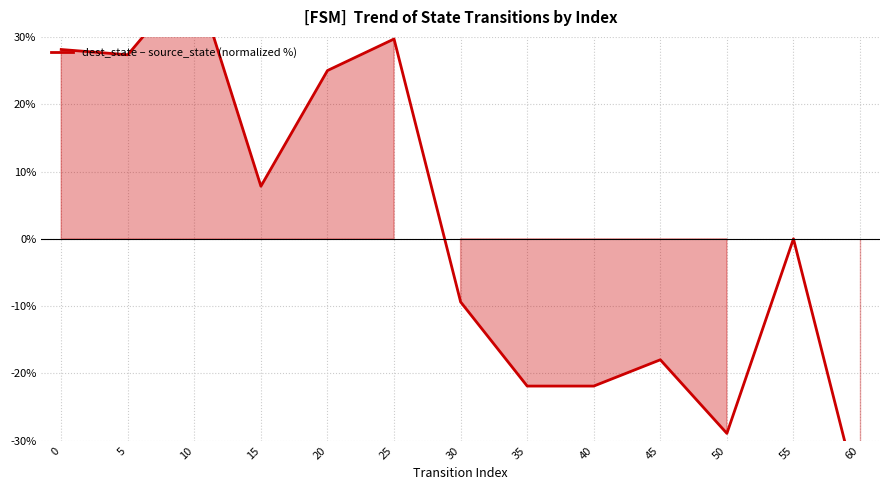

Reading left to right, extract all data points from this chart.

0=28.1	5=27.3	10=39.1	15=7.8	20=25.0	25=29.7	30=-9.4	35=-21.9	40=-21.9	45=-18.0	50=-28.9	55=0.0	60=-39.1